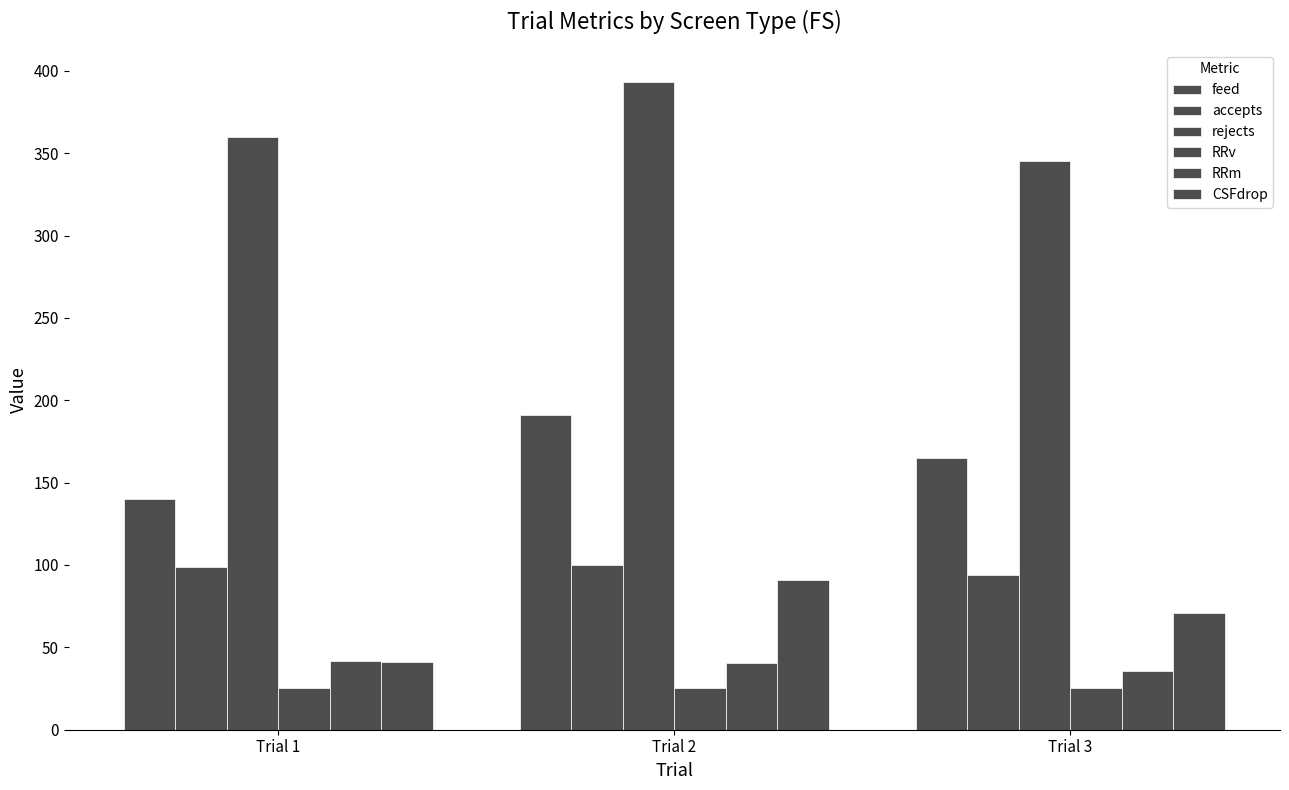

What is the difference between the feed values at Trial 2 and Trial 1?

51.0